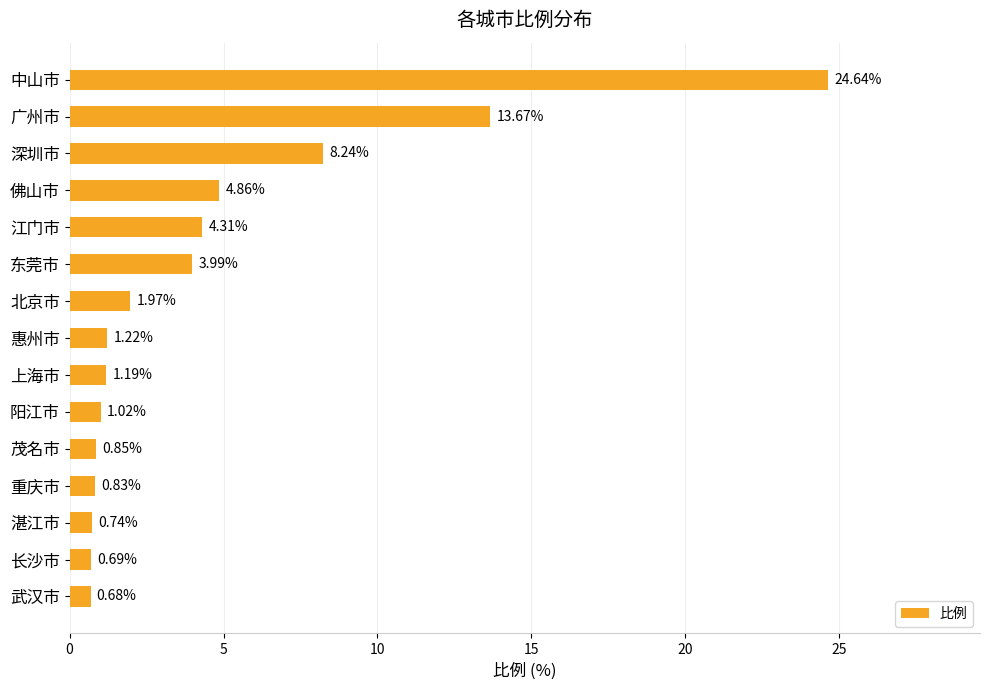

What is the sum of all values?

68.9